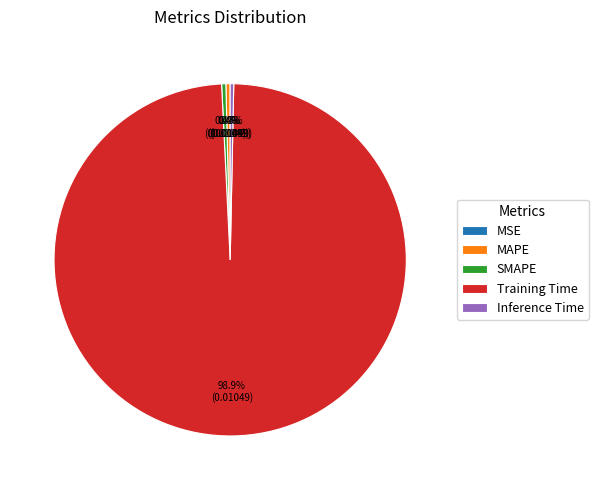

Do MAPE and Training Time together represent more than half of the pie?

Yes